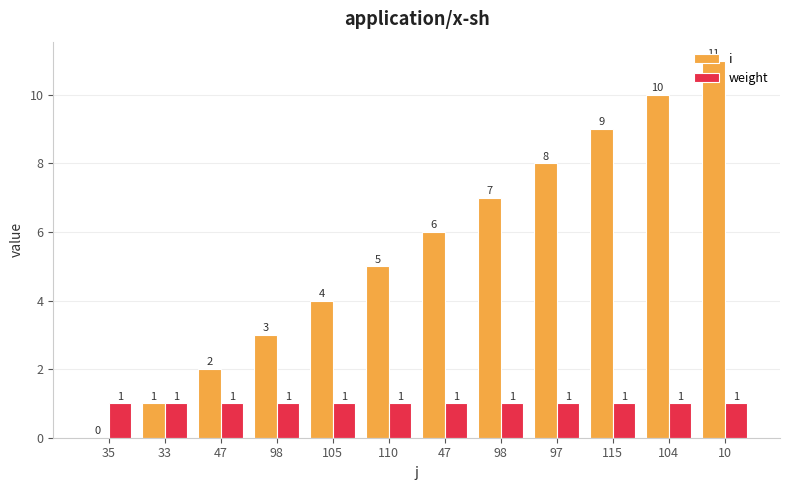

At which category is the sum across all series the highest?

10